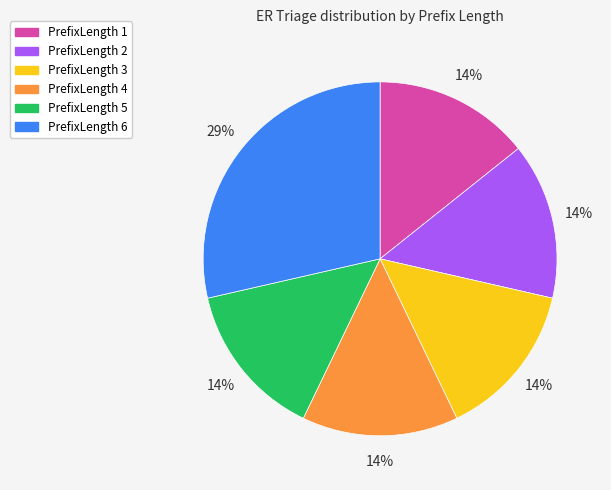

To the nearest percent, what is the average slice percentage?

17%